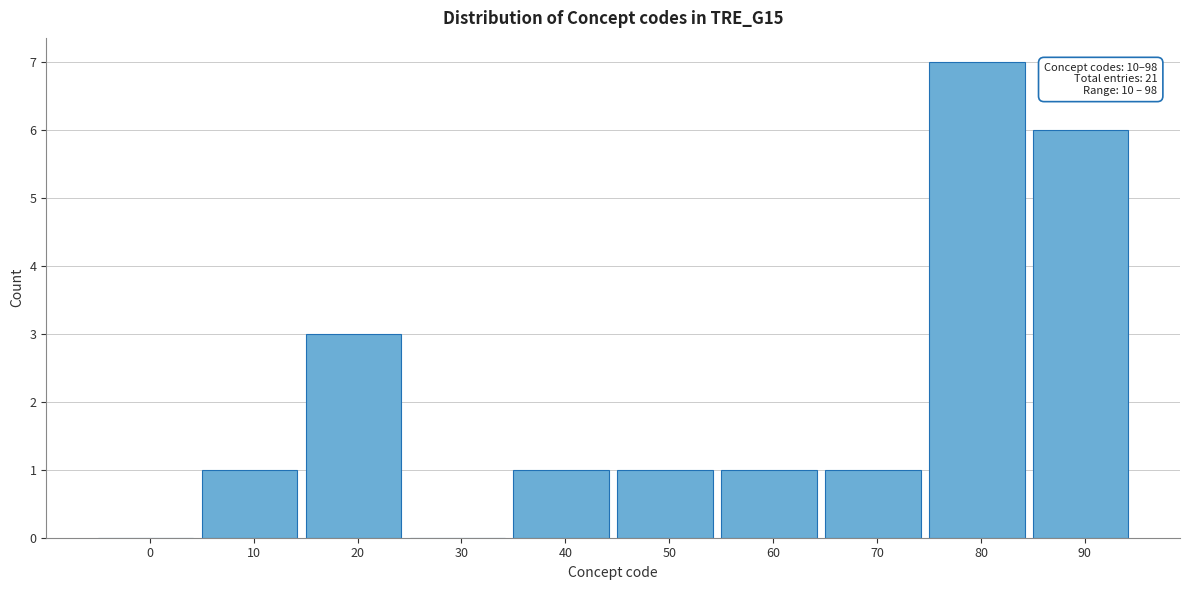

Reading left to right, extract all data points from this chart.

0=0	10=1	20=3	30=0	40=1	50=1	60=1	70=1	80=7	90=6